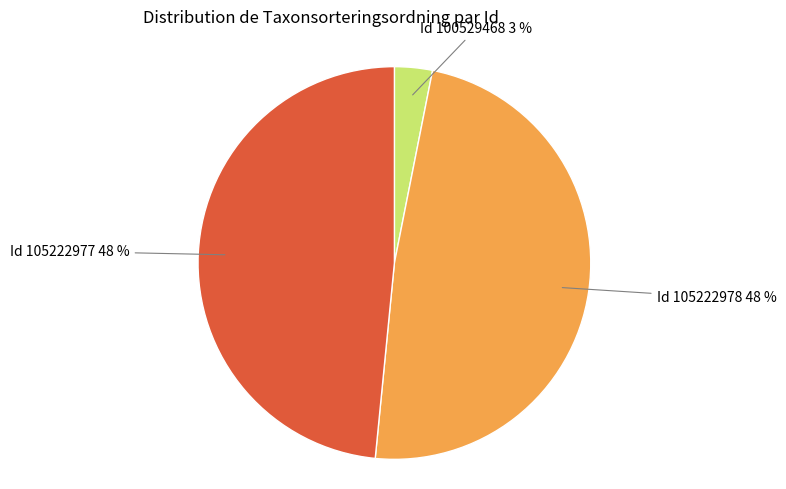

Which category has the smallest portion of the pie?

Id 100529468 3 %